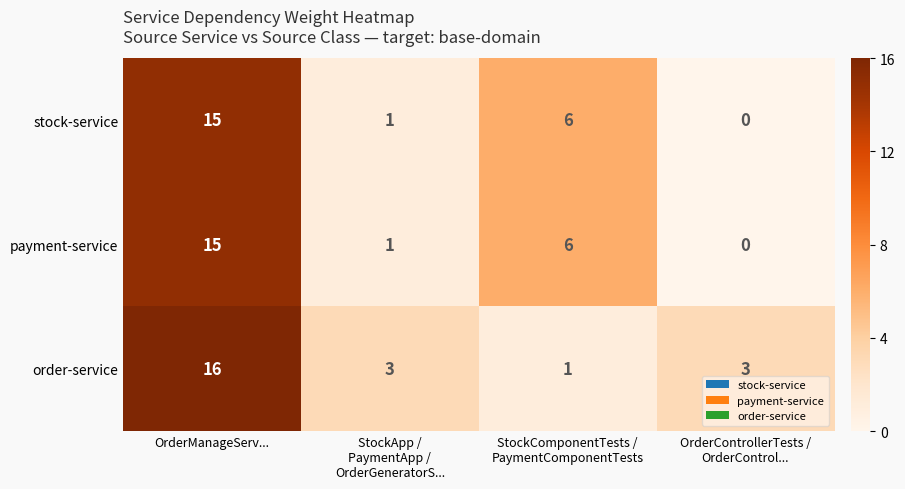

What is the maximum value shown in the chart?

16